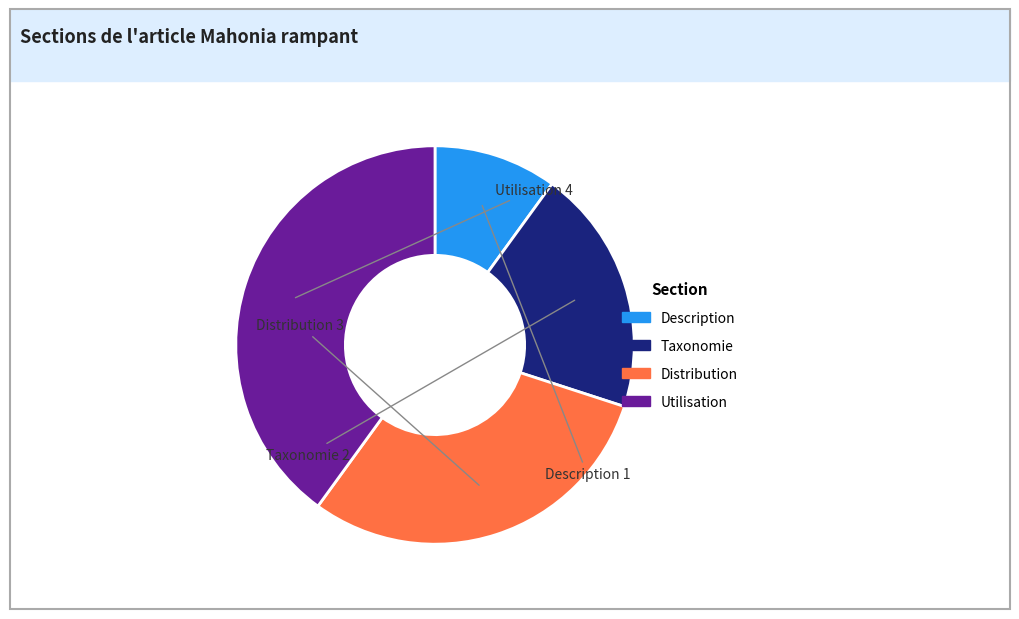

Count the number of slices in the pie.

4